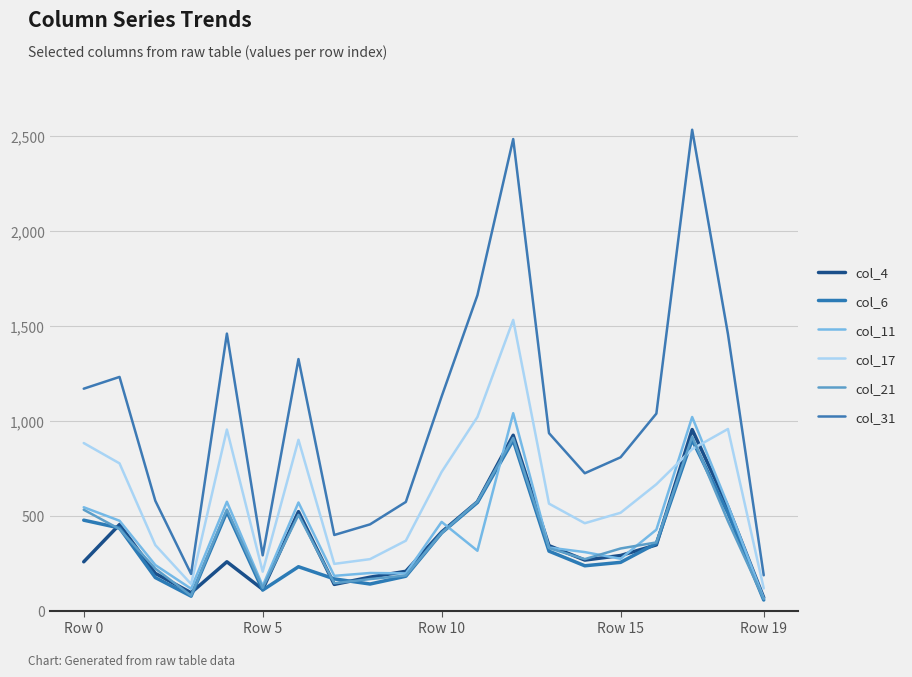

At which category is the sum across all series the highest?

12